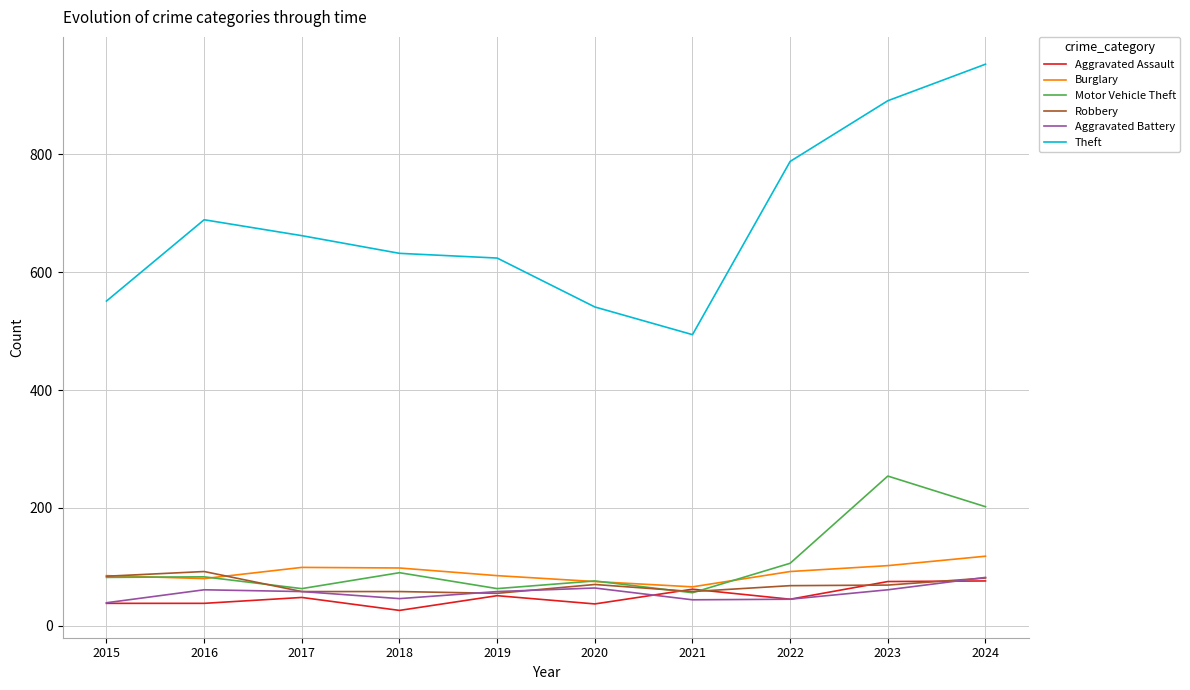

The Aggravated Battery series shows 44 at 2021. True or false?

True